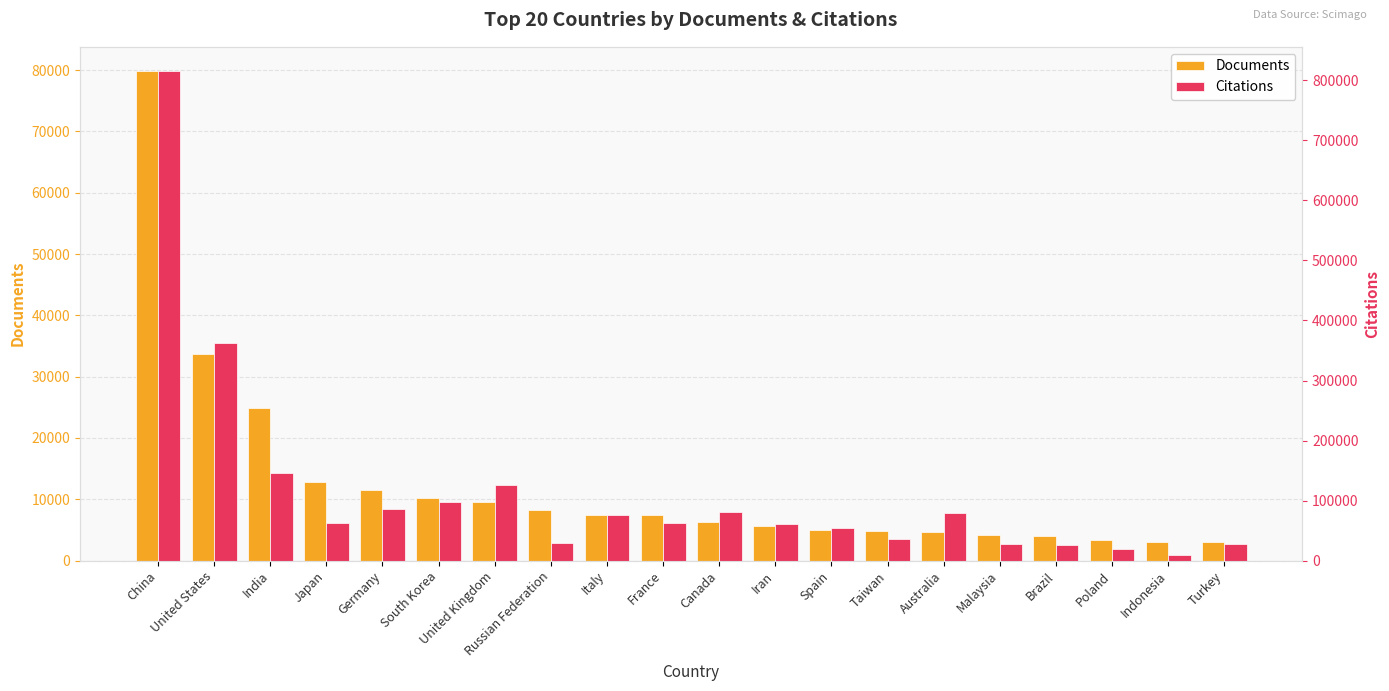

Which series has the largest range (max minus min)?

Citations